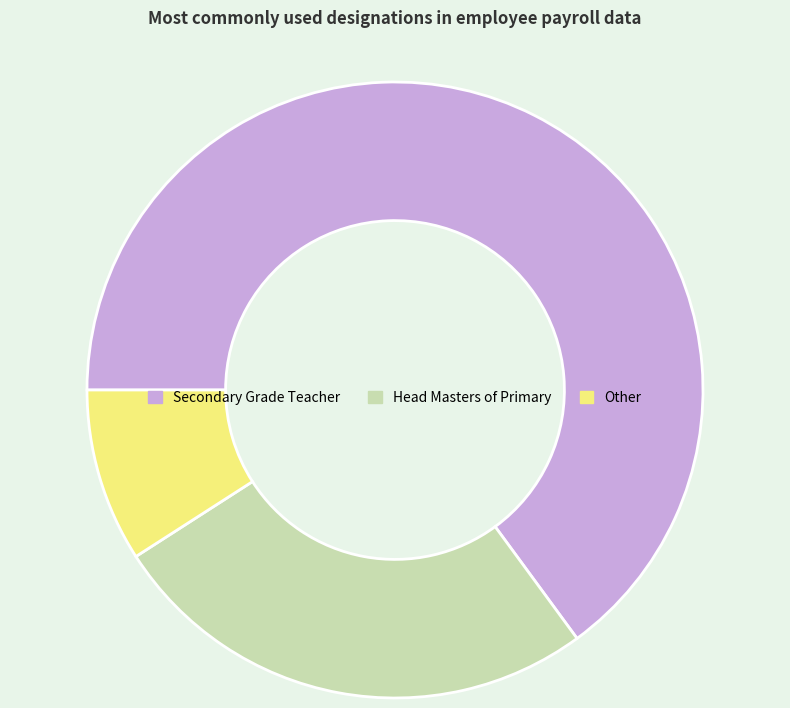

Is there a majority slice in this chart?

Yes